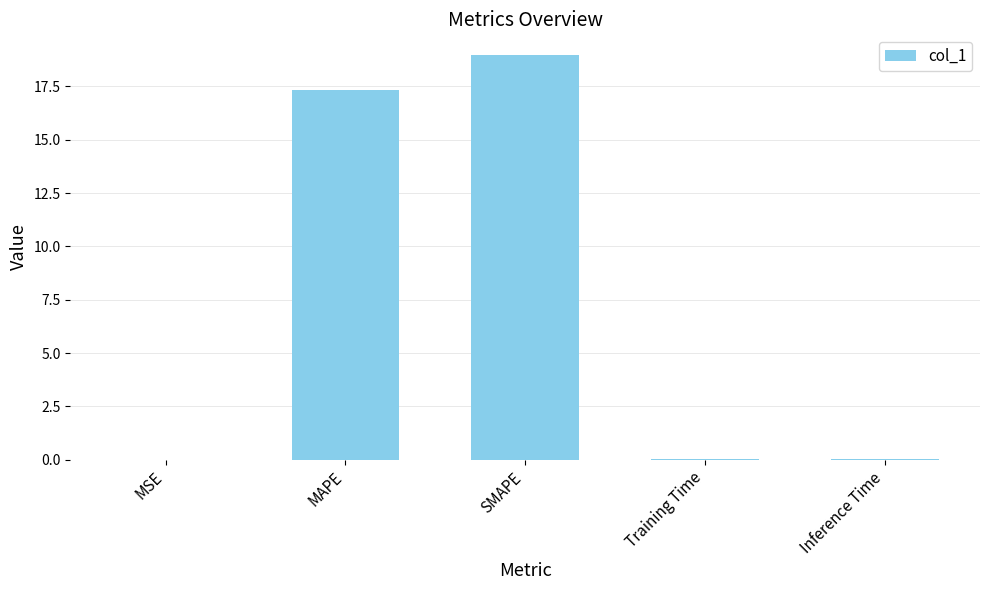

Between SMAPE and MSE, which is larger?

SMAPE